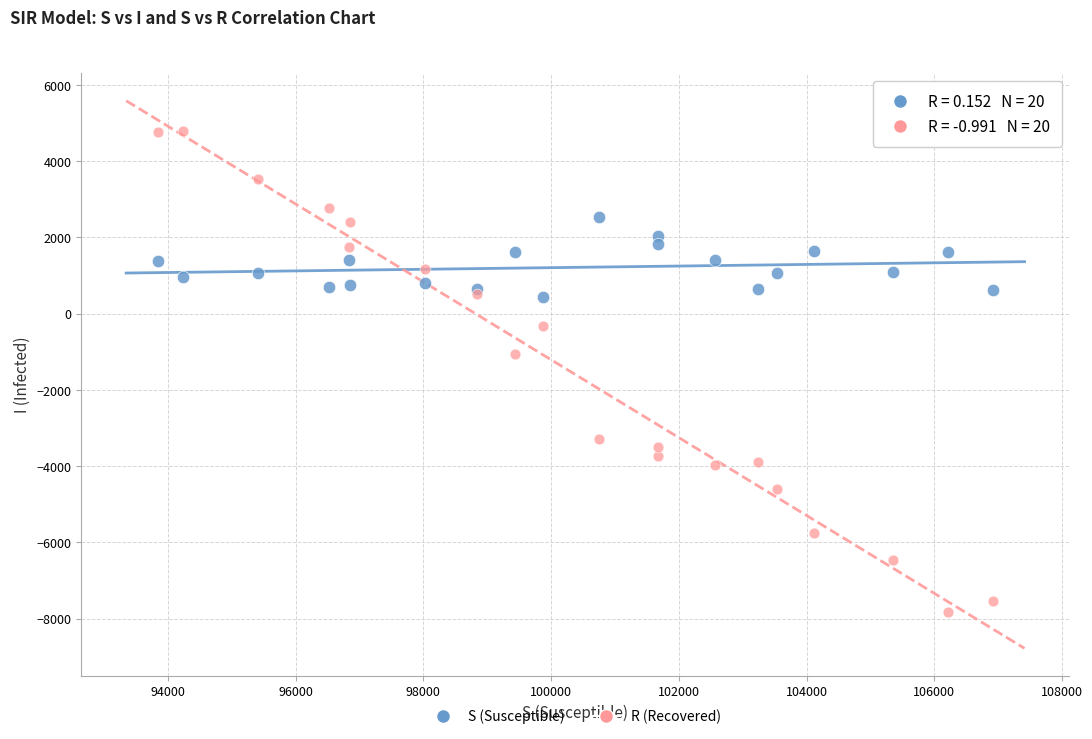

Which series contains the highest Y value?

R (Recovered)